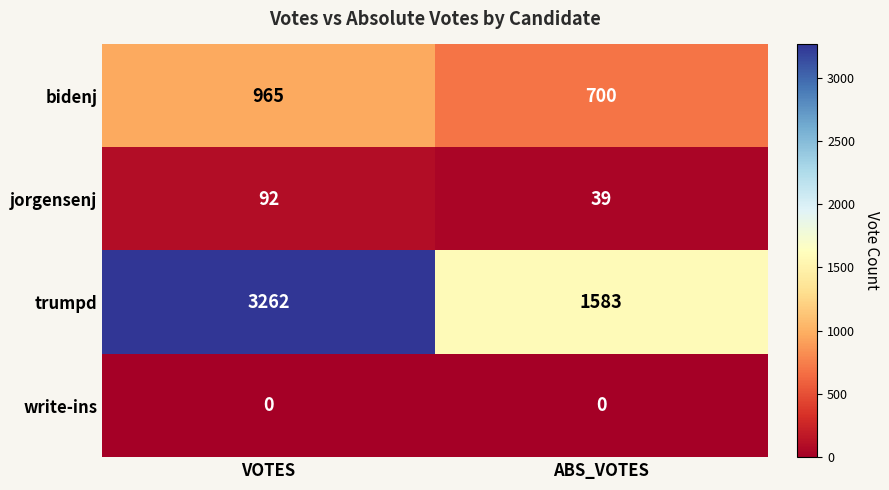

Where is bidenj nearest to the value 832?

ABS_VOTES